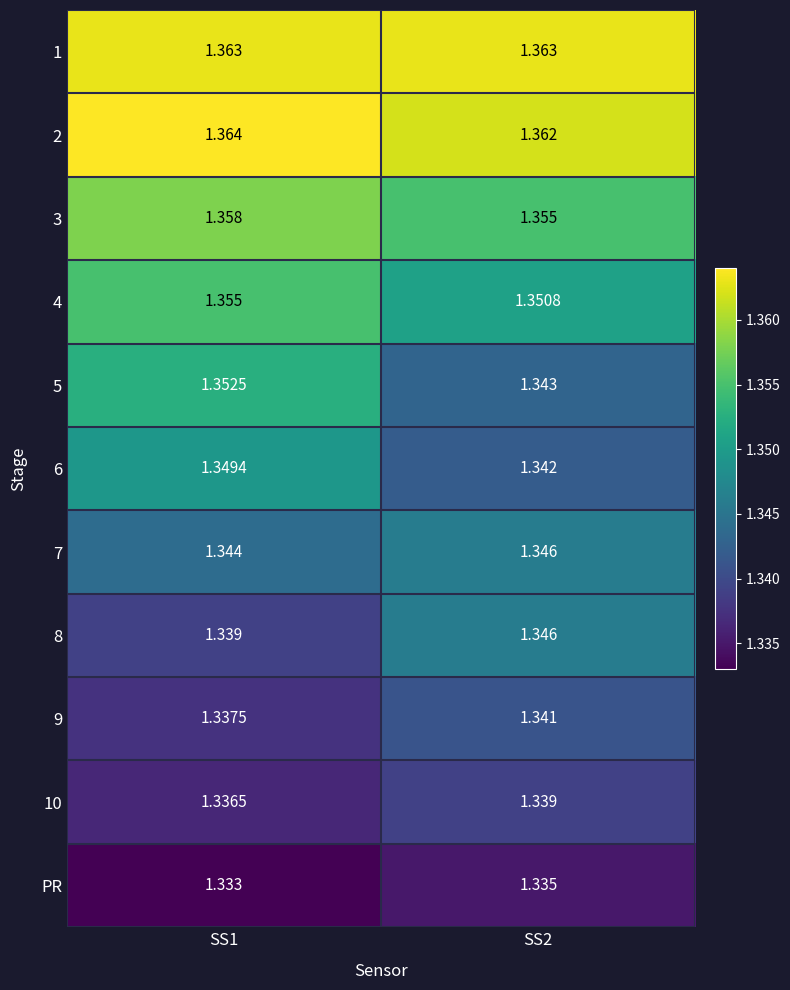

At SS1, list the series in order from largest to smallest.

2, 1, 3, 4, 5, 6, 7, 8, 9, 10, PR